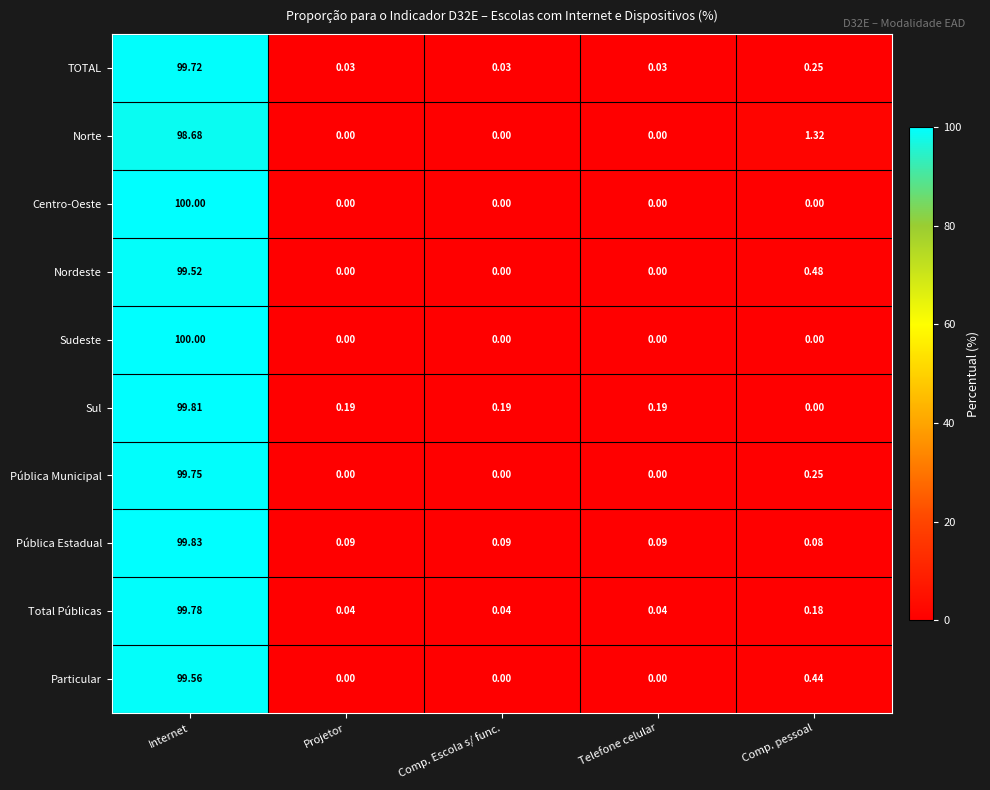

Where is Particular nearest to the value 49?

Comp. pessoal